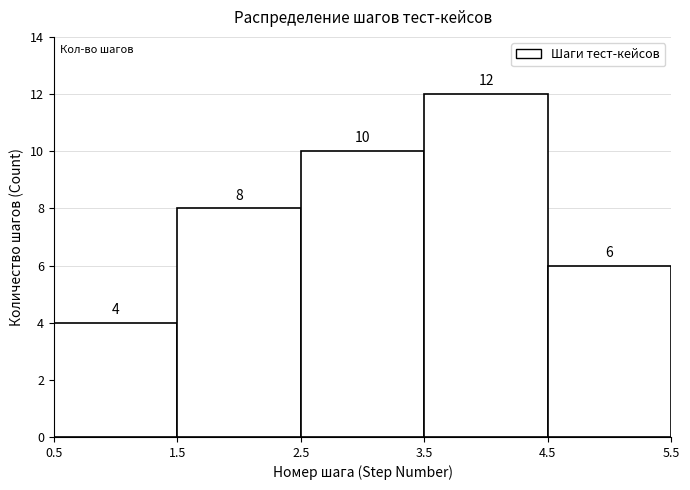

How tall is the bar that spans 4.5 to 5.5 on the x-axis?

6